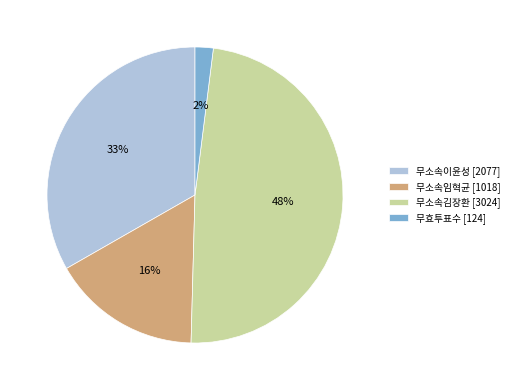

True or false: 무효투표수 accounts for 8% of the total.

False